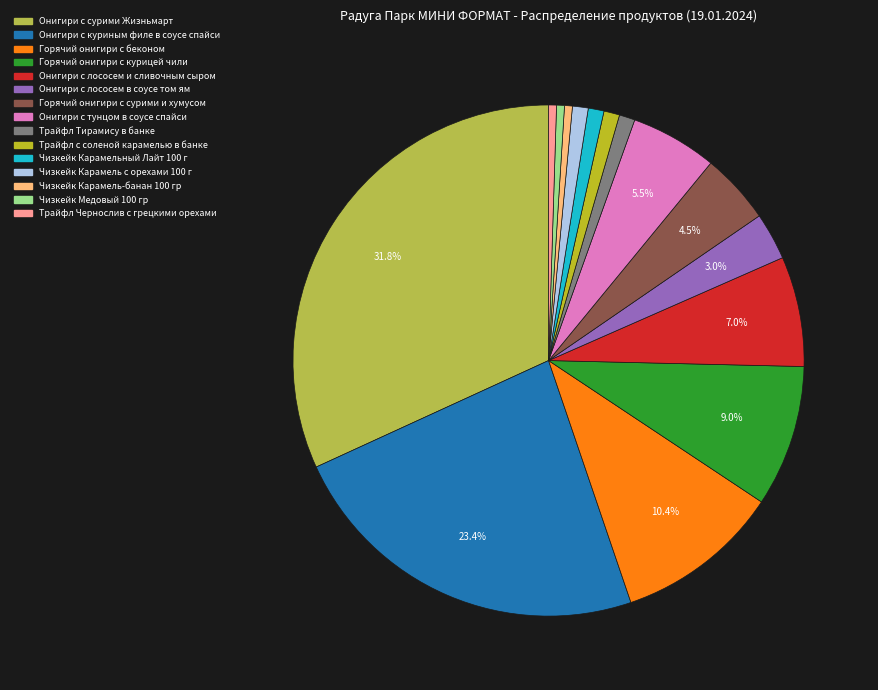

True or false: Онигири с куриным филе в соусе спайси accounts for 23% of the total.

True